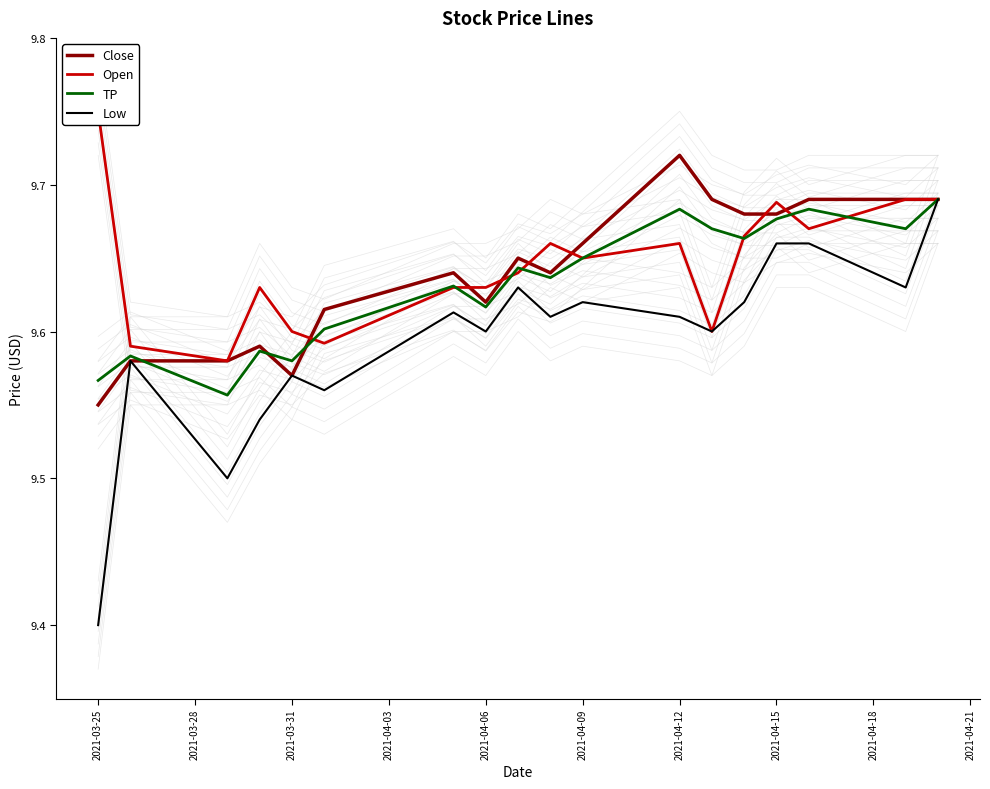

Does the chart display data point markers on the line(s)?

No